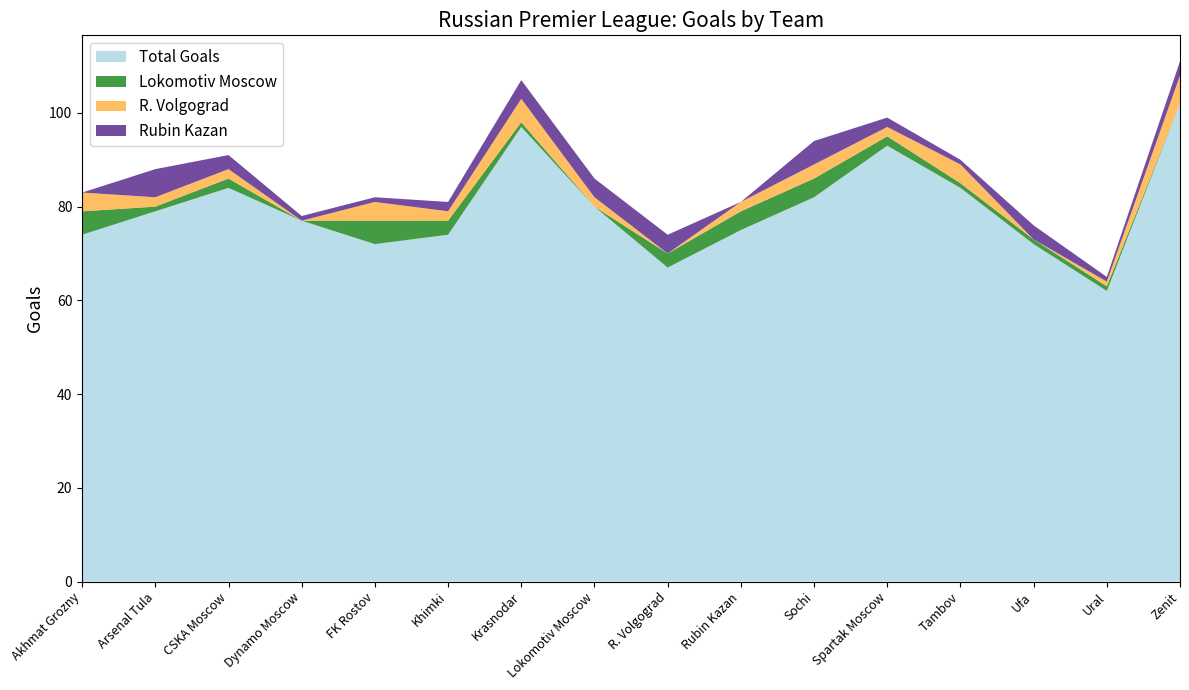

Reading right to left, what are all the values shown in this chart?

Total Goals: 102	62	72	84	93	82	75	67	80	97	74	72	77	84	79	74
Lokomotiv Moscow: 0	1	1	1	2	4	4	3	0	1	3	5	0	2	1	5
R. Volgograd: 6	1	0	4	2	3	2	0	2	5	2	4	0	2	2	4
Rubin Kazan: 3	1	3	1	2	5	0	4	4	4	2	1	1	3	6	0